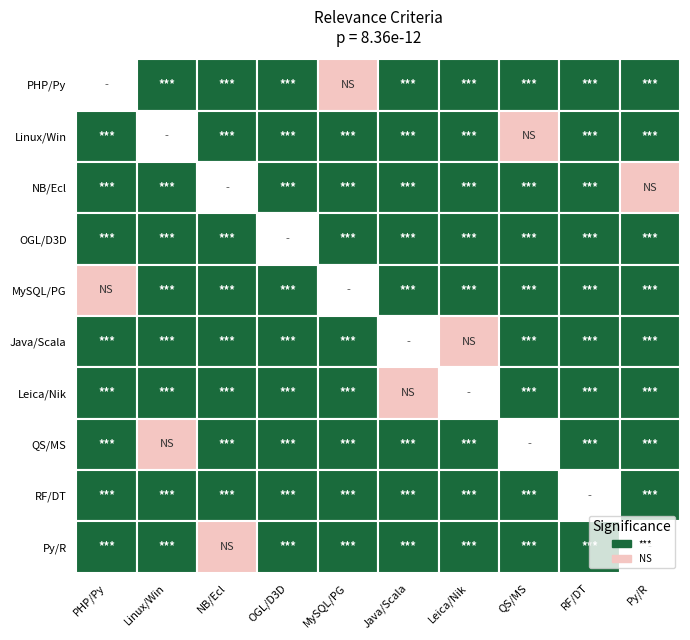

How many distinct data groups are displayed?

10